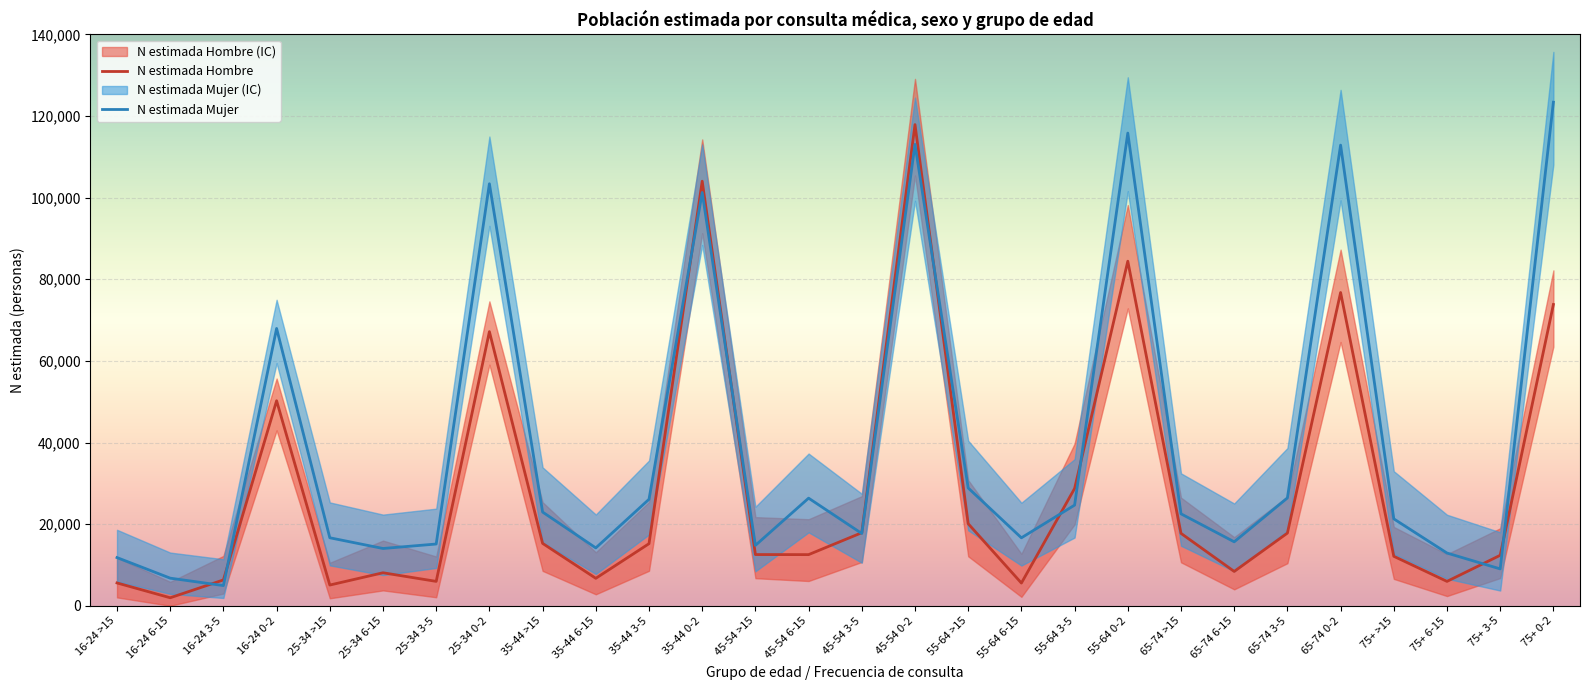

Is it true that N estimada Mujer equals 101270 at 35-44 0-2?

True